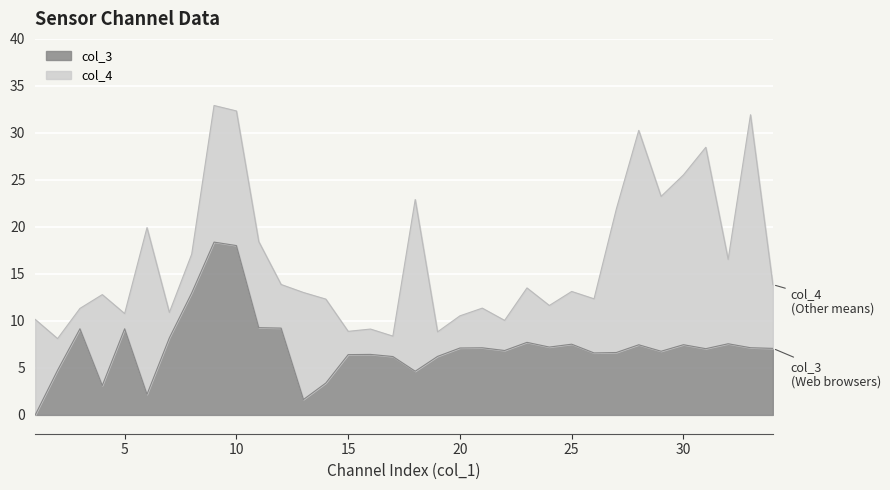

Reading left to right, list all the values displayed in this chart.

1=0.0	2=4.8	3=9.2	4=3.1	5=9.2	6=2.2	7=8.2	8=13.0	9=18.4	10=18.0	11=9.3	12=9.2	13=1.6	14=3.4	15=6.4	16=6.4	17=6.2	18=4.6	19=6.2	20=7.1	21=7.1	22=6.9	23=7.7	24=7.2	25=7.5	26=6.6	27=6.6	28=7.5	29=6.8	30=7.5	31=7.0	32=7.6	33=7.1	34=7.1